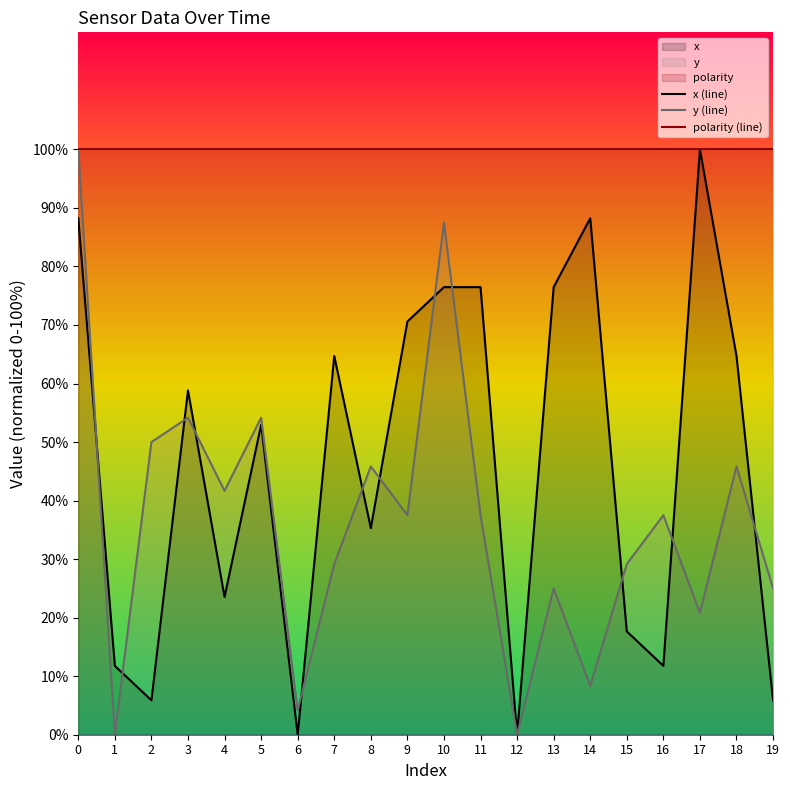

Reading left to right, transcribe all the data shown in this chart.

x (line): 88.2	11.8	5.9	58.8	23.5	52.9	0.0	64.7	35.3	70.6	76.5	76.5	0.0	76.5	88.2	17.6	11.8	100.0	64.7	5.9
y (line): 100.0	0.0	50.0	54.2	41.7	54.2	4.2	29.2	45.8	37.5	87.5	37.5	0.0	25.0	8.3	29.2	37.5	20.8	45.8	25.0
polarity (line): 100.0	100.0	100.0	100.0	100.0	100.0	100.0	100.0	100.0	100.0	100.0	100.0	100.0	100.0	100.0	100.0	100.0	100.0	100.0	100.0